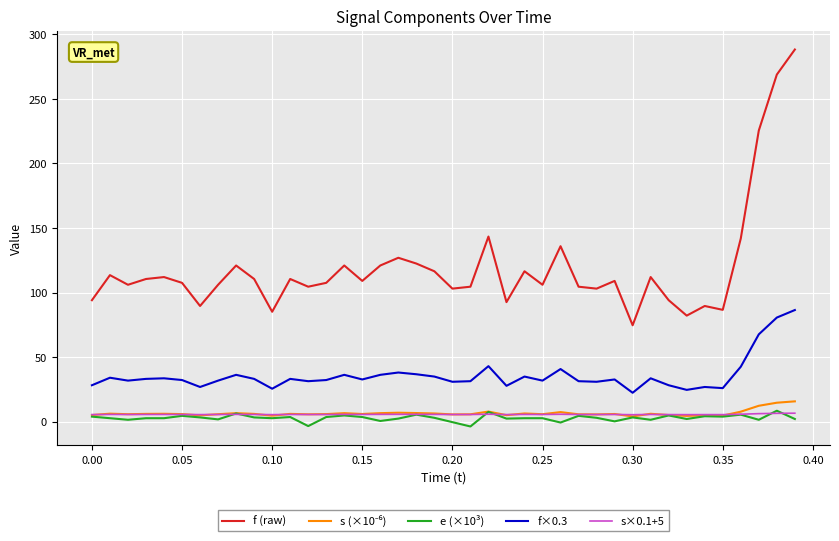

Which series has the largest total across all categories?

f (raw)